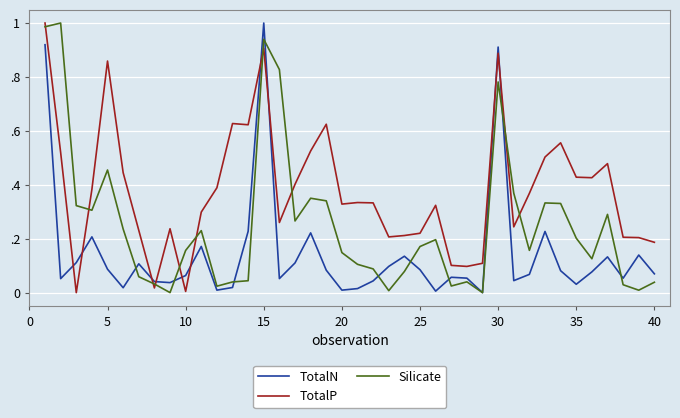

What are all the series names shown in the legend?

TotalN, TotalP, Silicate